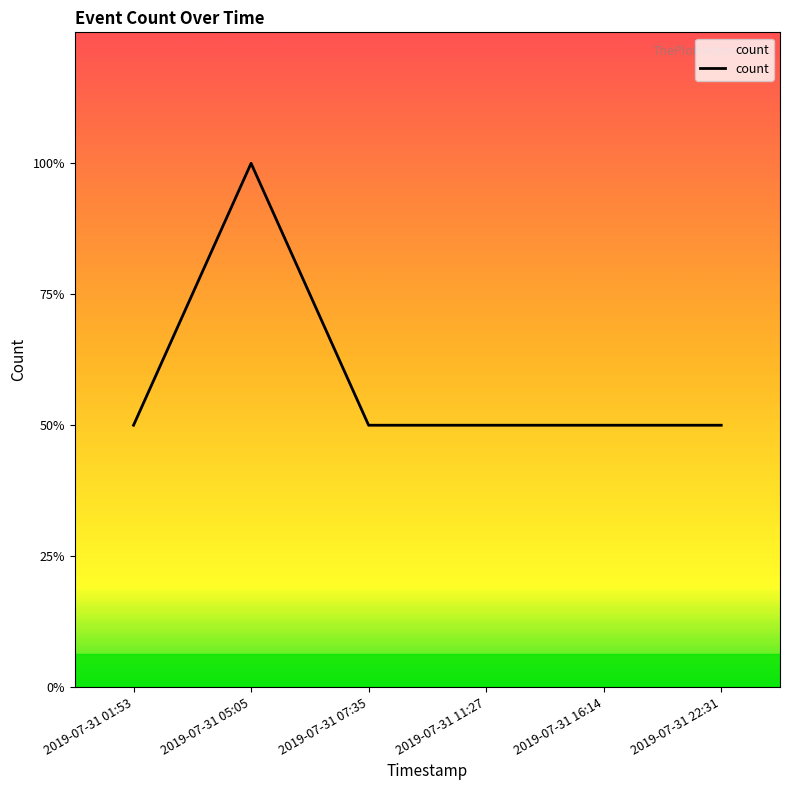

The chart shows a value of 2 at 2019-07-31 22:31. True or false?

False